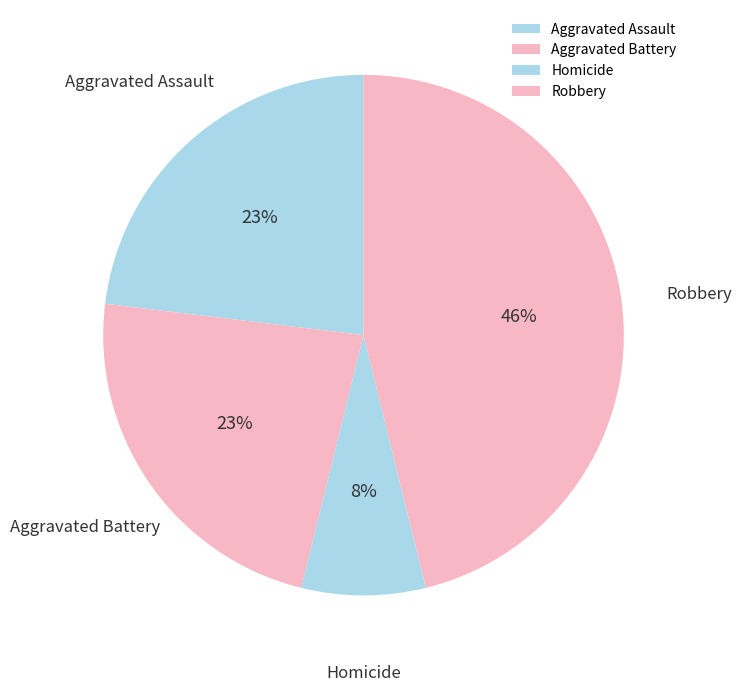

Count the number of slices in the pie.

4